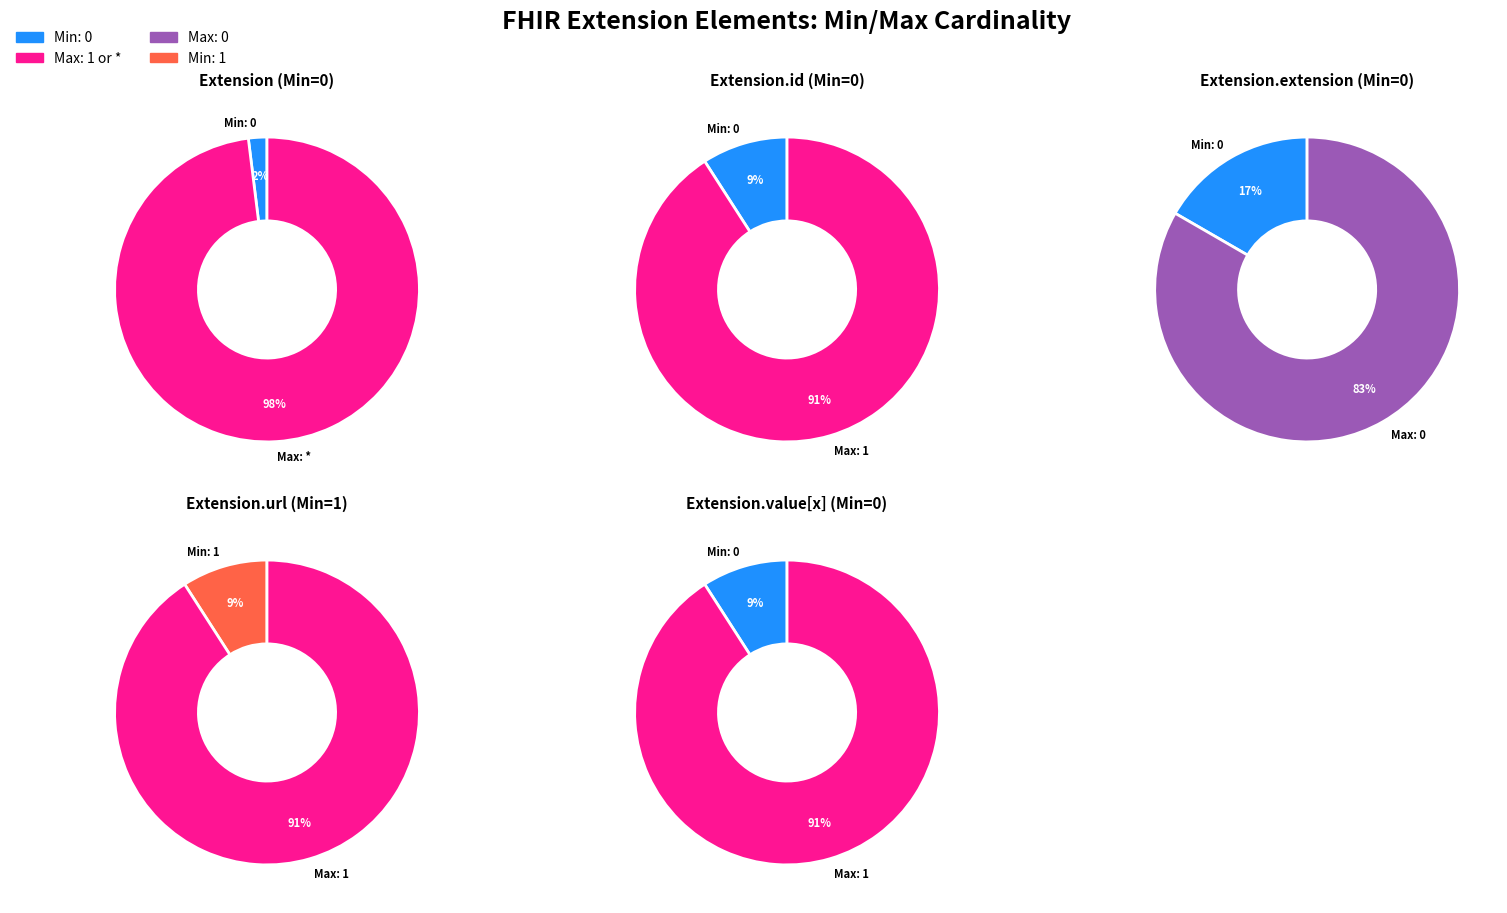

Between Extension.url and Extension, which is larger?

Extension.url